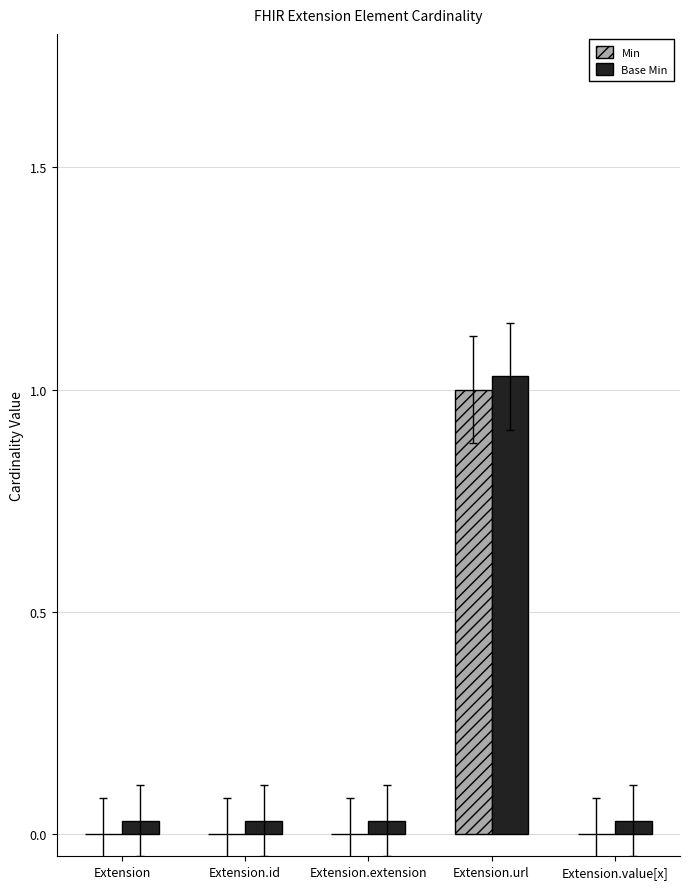

What is the sum of the Base Min values at Extension.extension and Extension.url?

1.1